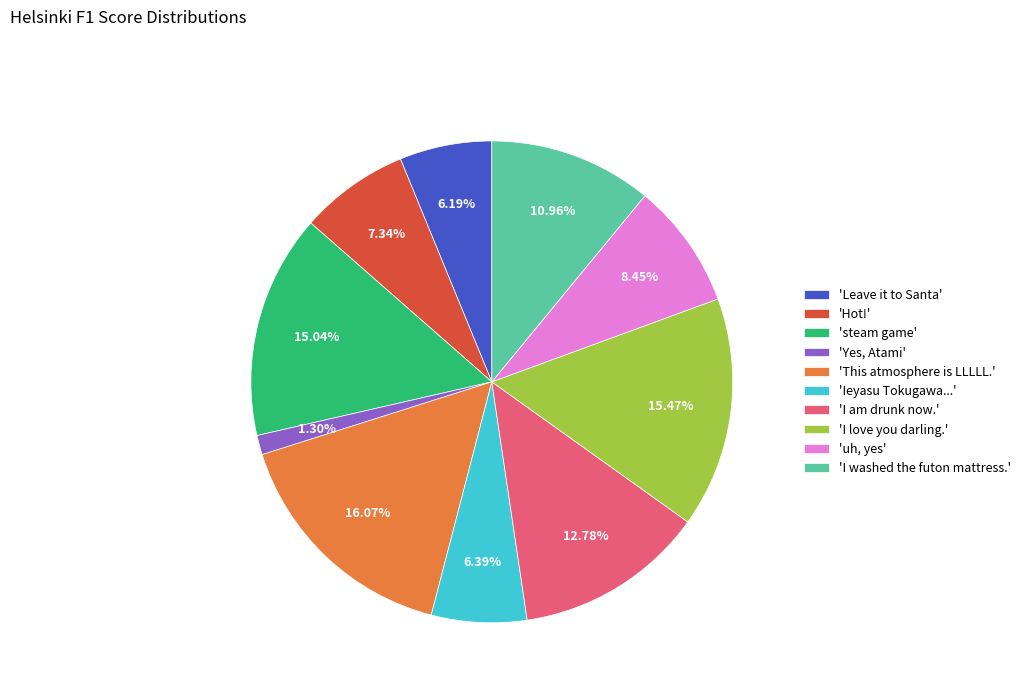

Which slice is the largest?

'This atmosphere is LLLLL.'